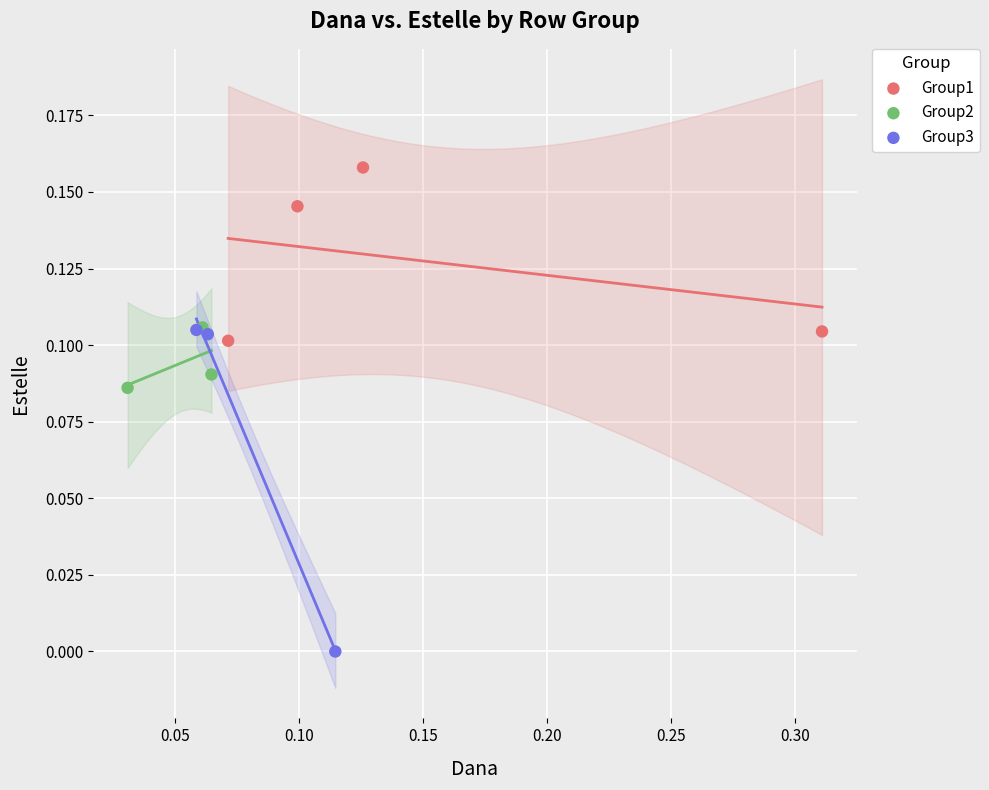

Which series reaches the maximum Y coordinate?

Group1